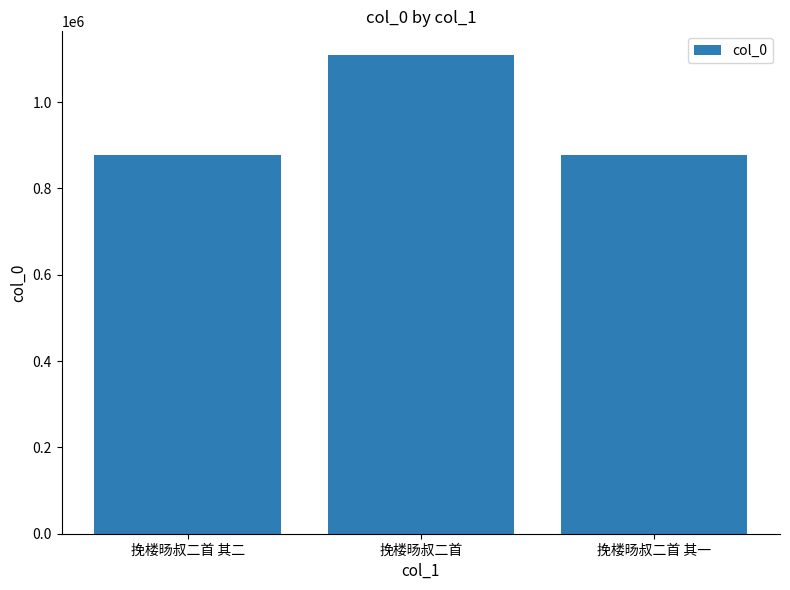

What is the label of the 2nd bar from the right?

挽楼旸叔二首